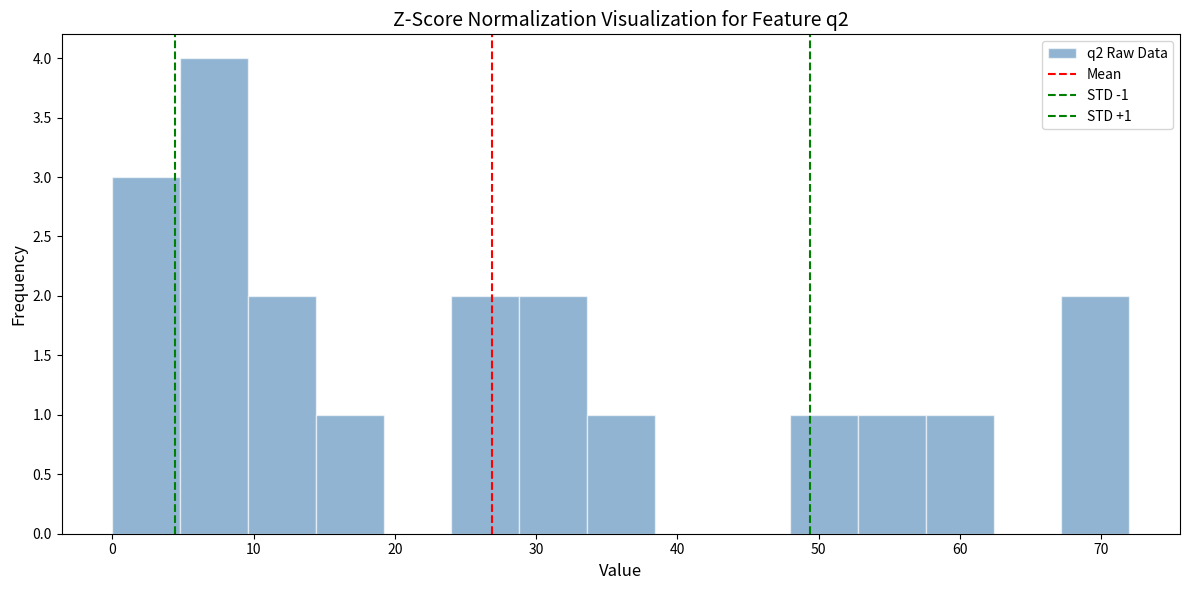

Over which range of the x-axis is the bar tallest?

4.8 to 9.6